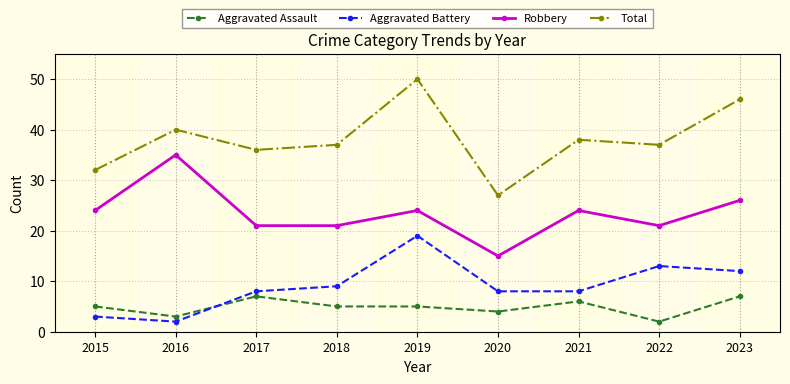

What is the total value across all series at 2022?

73